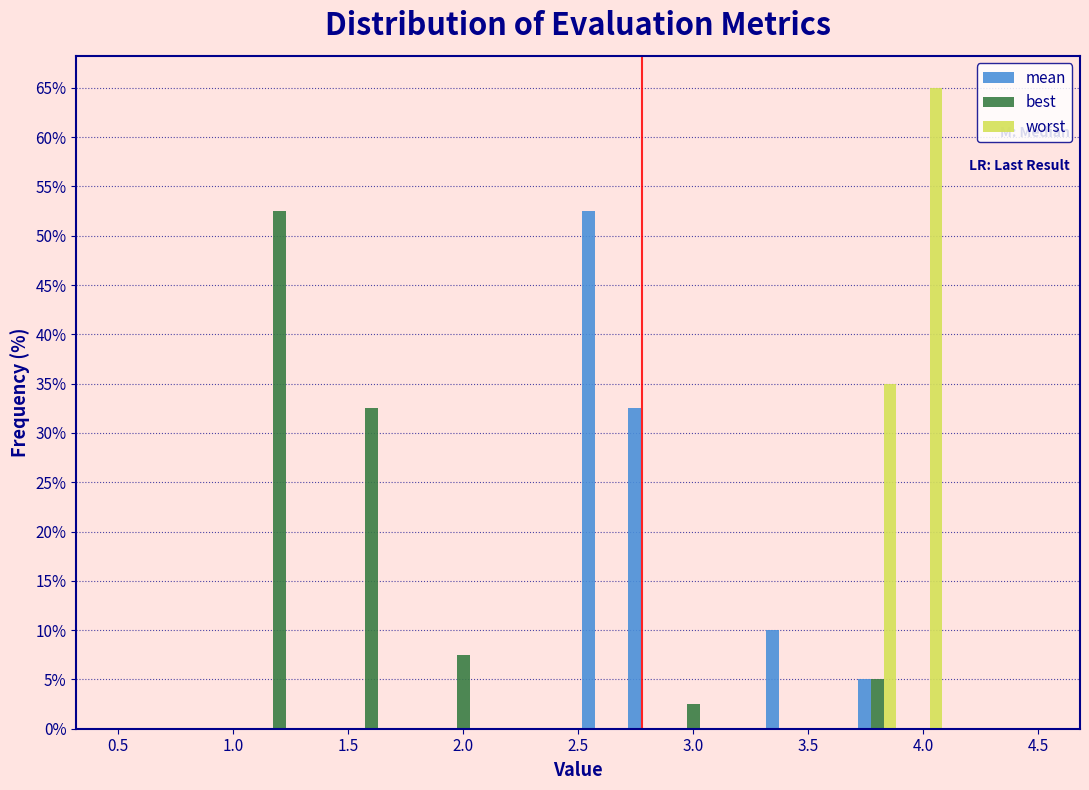

Reading left to right, transcribe this chart: for each range on the x-axis, give the height of each series' bar. The values are not printed on the chart, so give them approximately, as read against the axis.

0.5 to 0.7: mean=0	best=0	worst=0
0.7 to 0.9: mean=0	best=0	worst=0
0.9 to 1.1: mean=0	best=0	worst=0
1.1 to 1.3: mean=0	best=52.5	worst=0
1.3 to 1.5: mean=0	best=0	worst=0
1.5 to 1.7: mean=0	best=32.5	worst=0
1.7 to 1.9: mean=0	best=0	worst=0
1.9 to 2.1: mean=0	best=7.5	worst=0
2.1 to 2.3: mean=0	best=0	worst=0
2.3 to 2.5: mean=0	best=0	worst=0
2.5 to 2.7: mean=52.5	best=0	worst=0
2.7 to 2.9: mean=32.5	best=0	worst=0
2.9 to 3.1: mean=0	best=2.5	worst=0
3.1 to 3.3: mean=0	best=0	worst=0
3.3 to 3.5: mean=10.0	best=0	worst=0
3.5 to 3.7: mean=0	best=0	worst=0
3.7 to 3.9: mean=5.0	best=5.0	worst=35.0
3.9 to 4.1: mean=0	best=0	worst=65.0
4.1 to 4.3: mean=0	best=0	worst=0
4.3 to 4.5: mean=0	best=0	worst=0